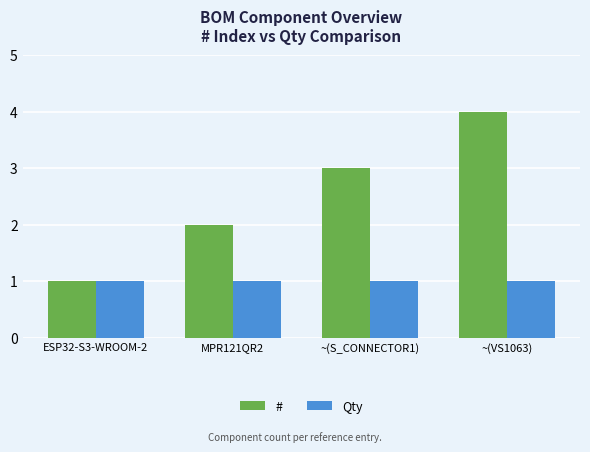

What is the spread (max minus min) of values at MPR121QR2?

1